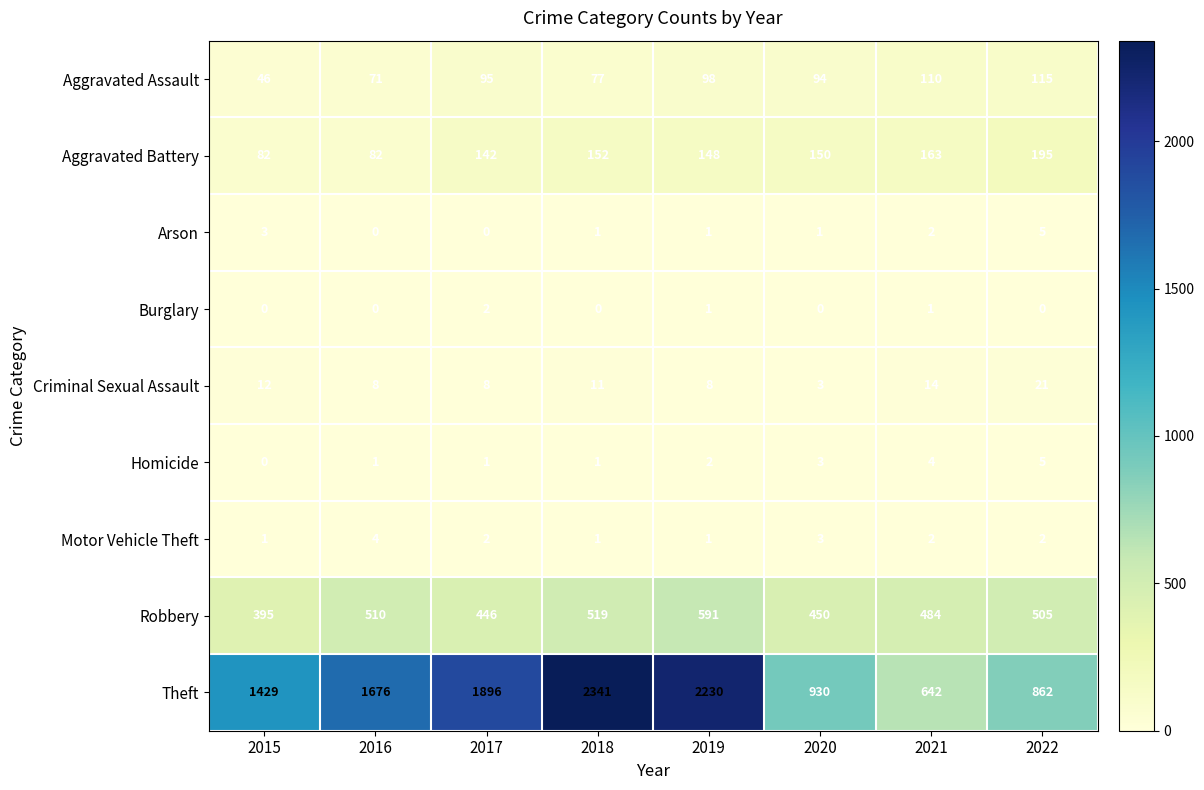

The value of Arson at 2021 is 2. True or false?

True